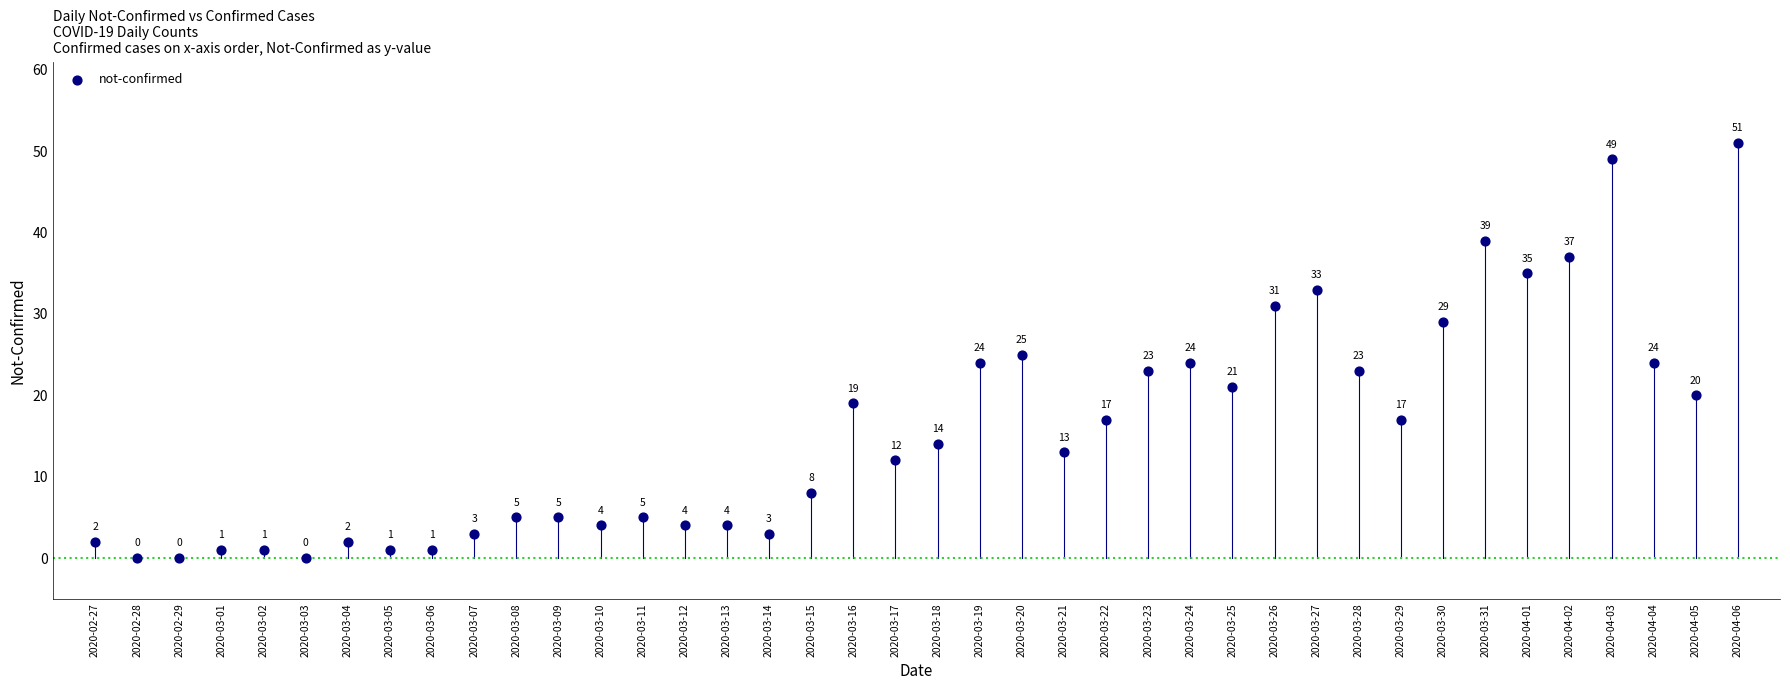

What Y value in the scatter plot is closest to 25?

25